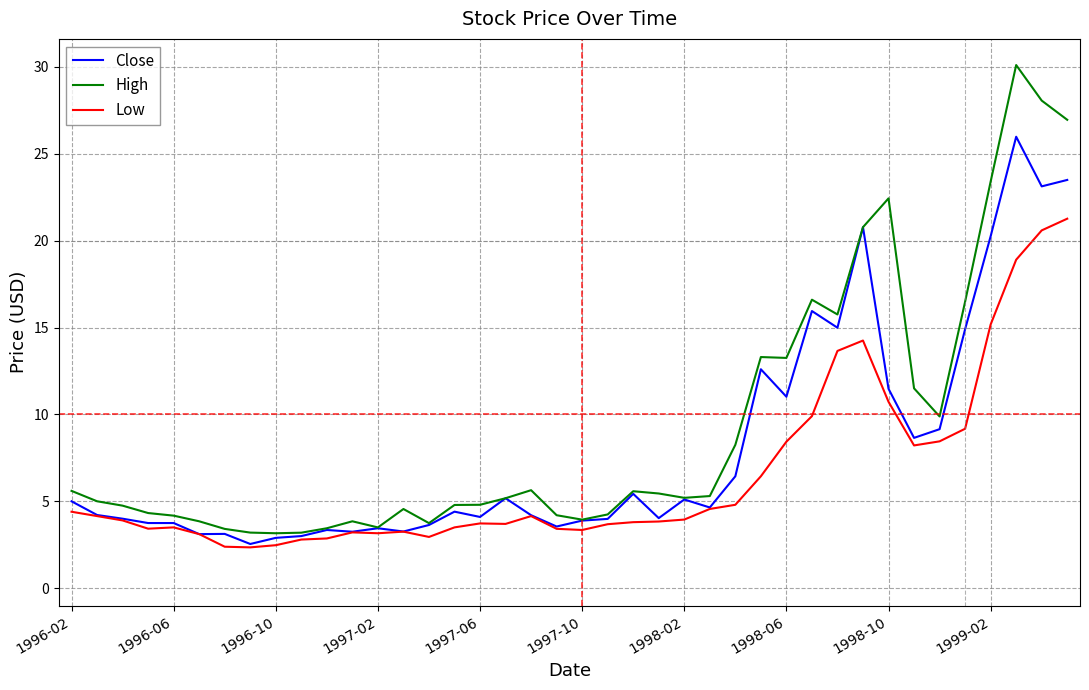

List the series in order of their peak value, lowest first.

Low, Close, High